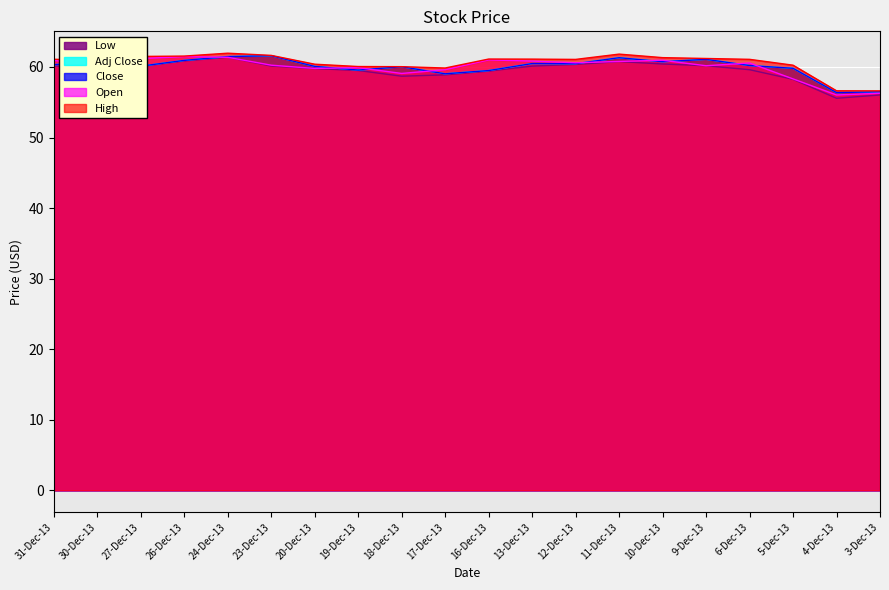

Reading left to right, list all the values displayed in this chart.

High: 61.1	60.9	61.5	61.5	62.0	61.6	60.4	60.1	60.0	59.9	61.1	61.1	61.1	61.8	61.3	61.2	61.1	60.2	56.6	56.6
Open: 60.9	60.3	61.2	61.5	61.4	60.2	59.8	59.9	59.1	59.6	61.0	60.8	60.6	60.8	61.0	60.2	60.6	58.3	56.0	56.3
Close: 60.3	60.7	60.1	60.9	61.5	61.6	60.1	59.6	60.0	59.0	59.5	60.5	60.5	61.3	60.7	61.1	60.2	59.8	56.4	56.5
Adj Close: 60.3	60.7	60.1	60.9	61.5	61.6	60.1	59.6	60.0	59.0	59.5	60.5	60.5	61.3	60.7	61.1	60.2	59.8	56.4	56.5
Low: 60.1	60.0	60.1	60.9	61.4	60.1	59.8	59.5	58.7	58.9	59.4	60.1	60.4	60.8	60.4	60.2	59.6	58.2	55.6	56.0